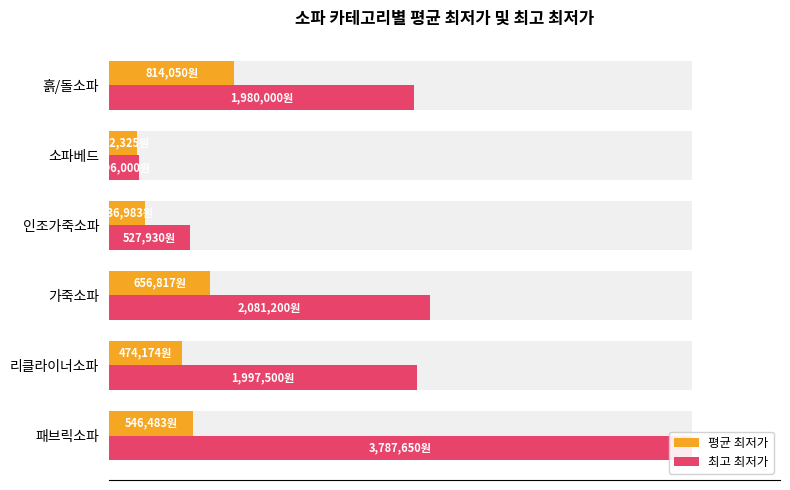

Rank the series by their average value, from lowest to highest.

평균 최저가, 최고 최저가